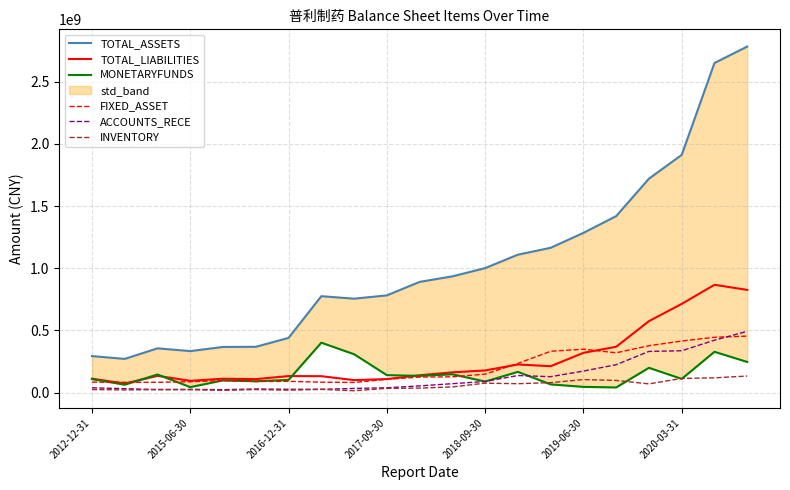

Is this an area chart (filled region under the line)?

No